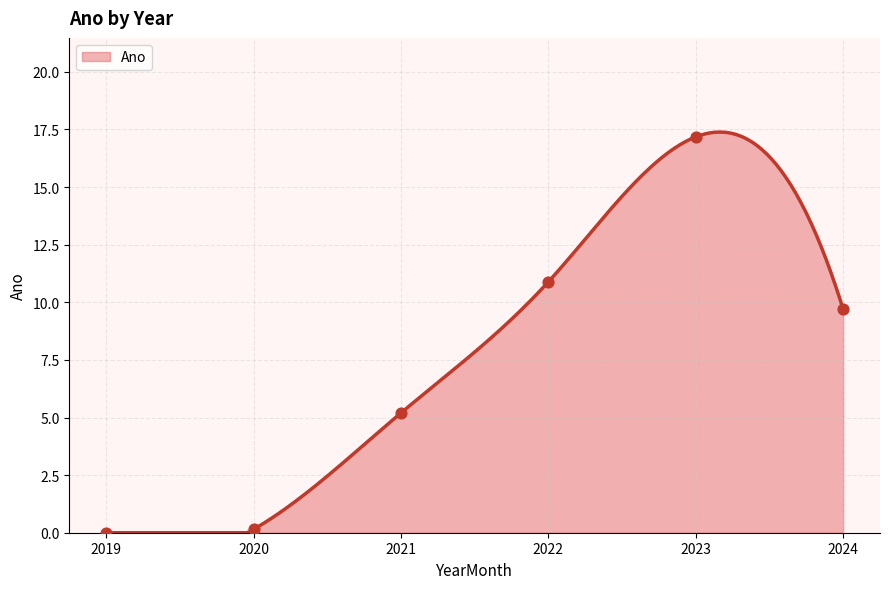

Approximately how many times larger is the value at 2022 compared to 2021?

2.1